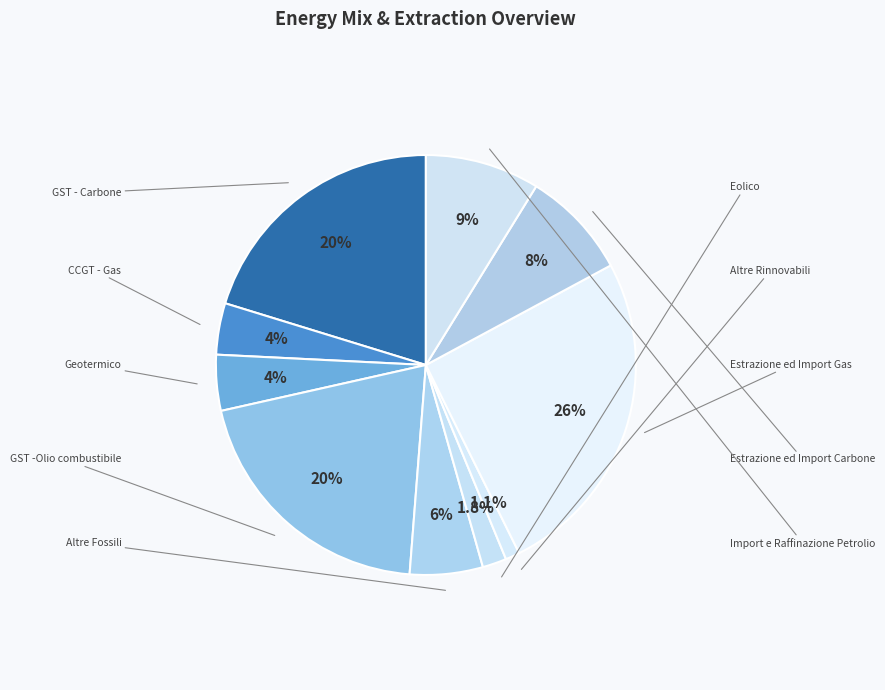

How many slices are in this pie chart?

10